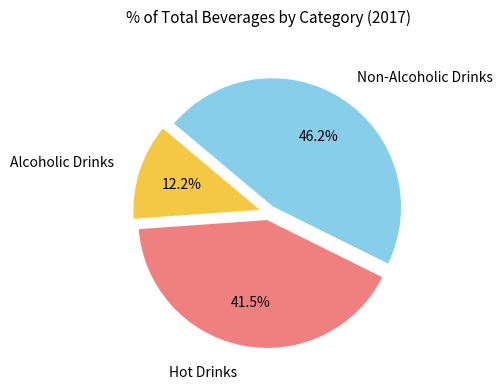

Is there a majority slice in this chart?

No